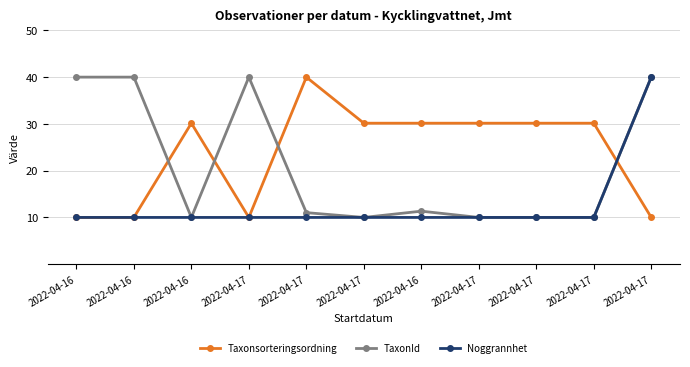

List the series in order of their overall mean, highest first.

Taxonsorteringsordning, TaxonId, Noggrannhet